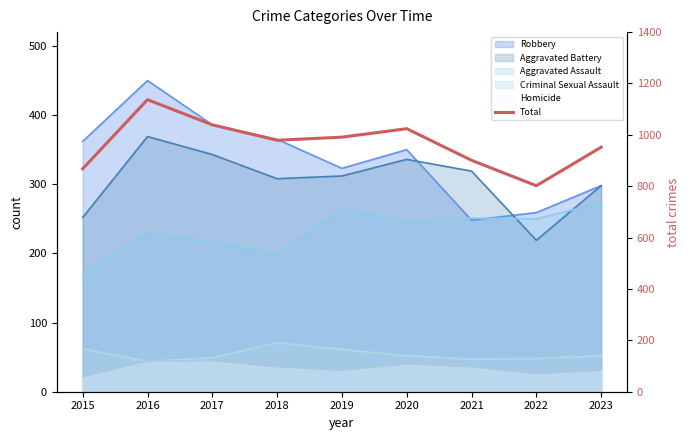

What is the greatest value displayed?

1137